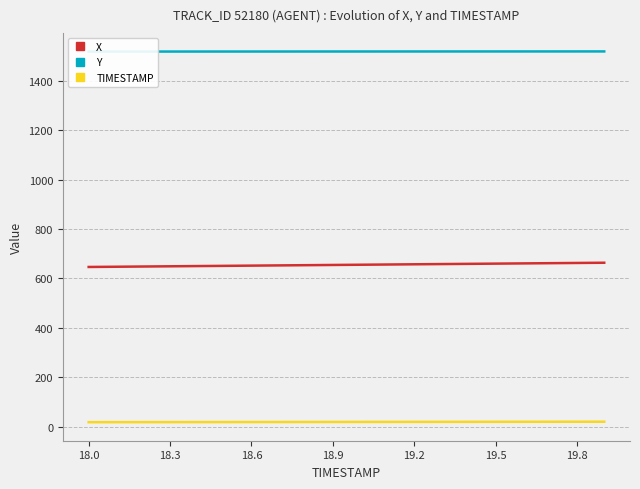

Which series has the widest spread of values?

X